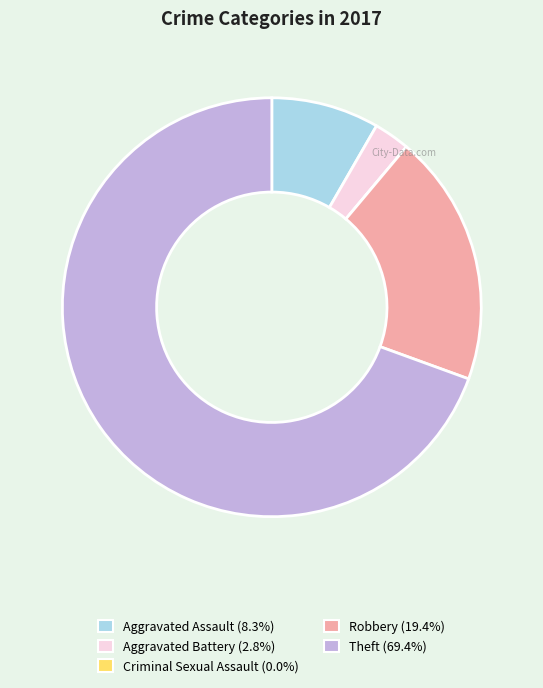

Which slice is the largest?

Theft